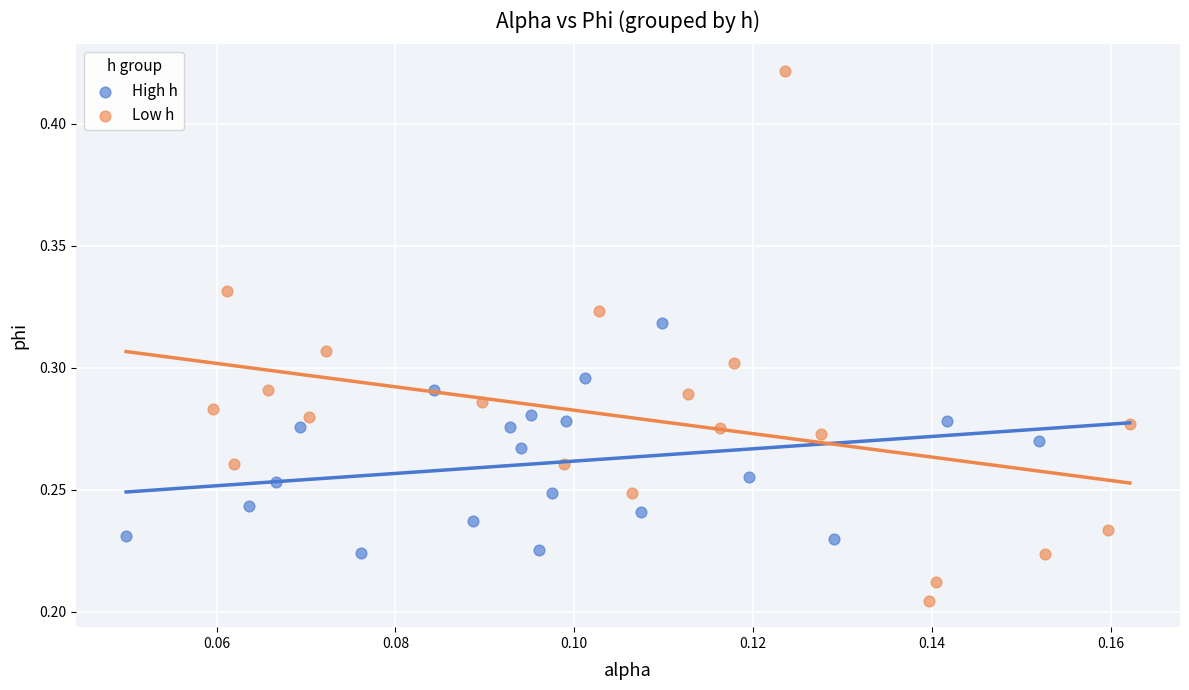

What are all the series names shown in the legend?

High h, Low h